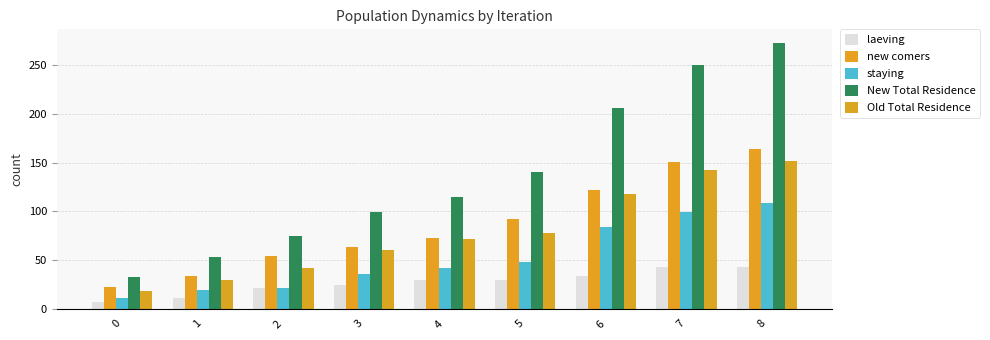

At which category is the sum across all series the highest?

8